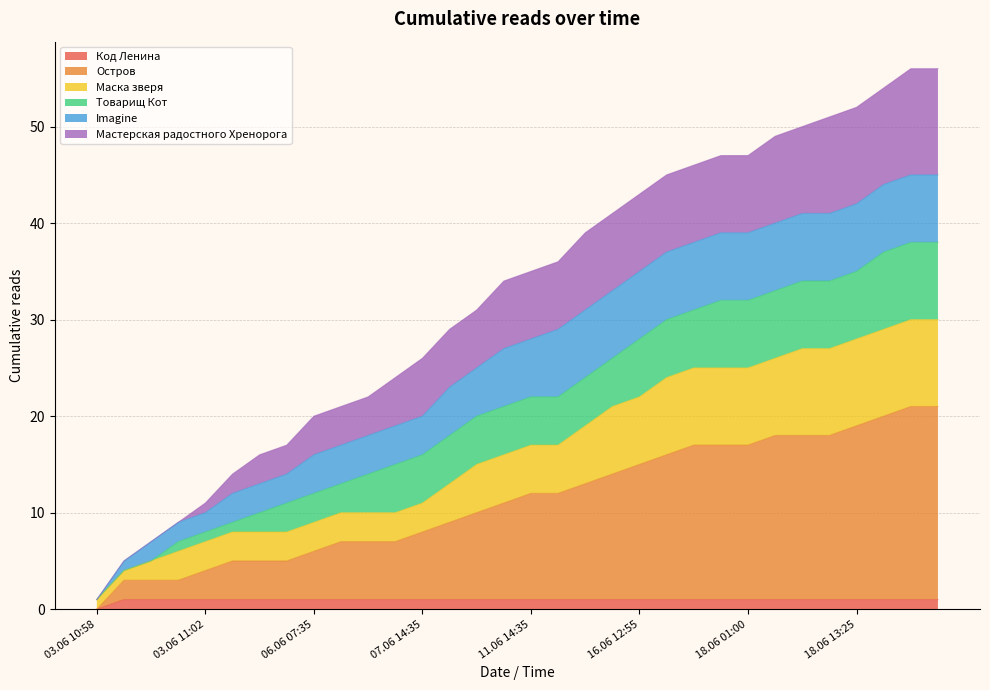

What are all the series names shown in the legend?

Код Ленина, Остров, Маска зверя, Товарищ Кот, Imagine, Мастерская радостного Хренорога